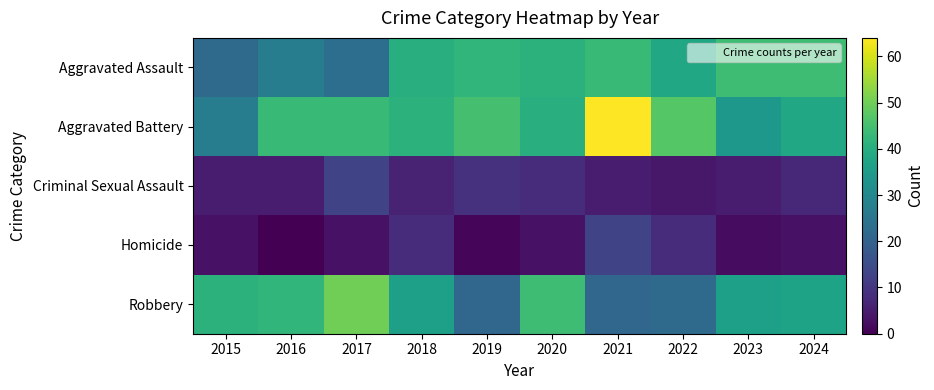

Which series has the largest range (max minus min)?

Aggravated Battery